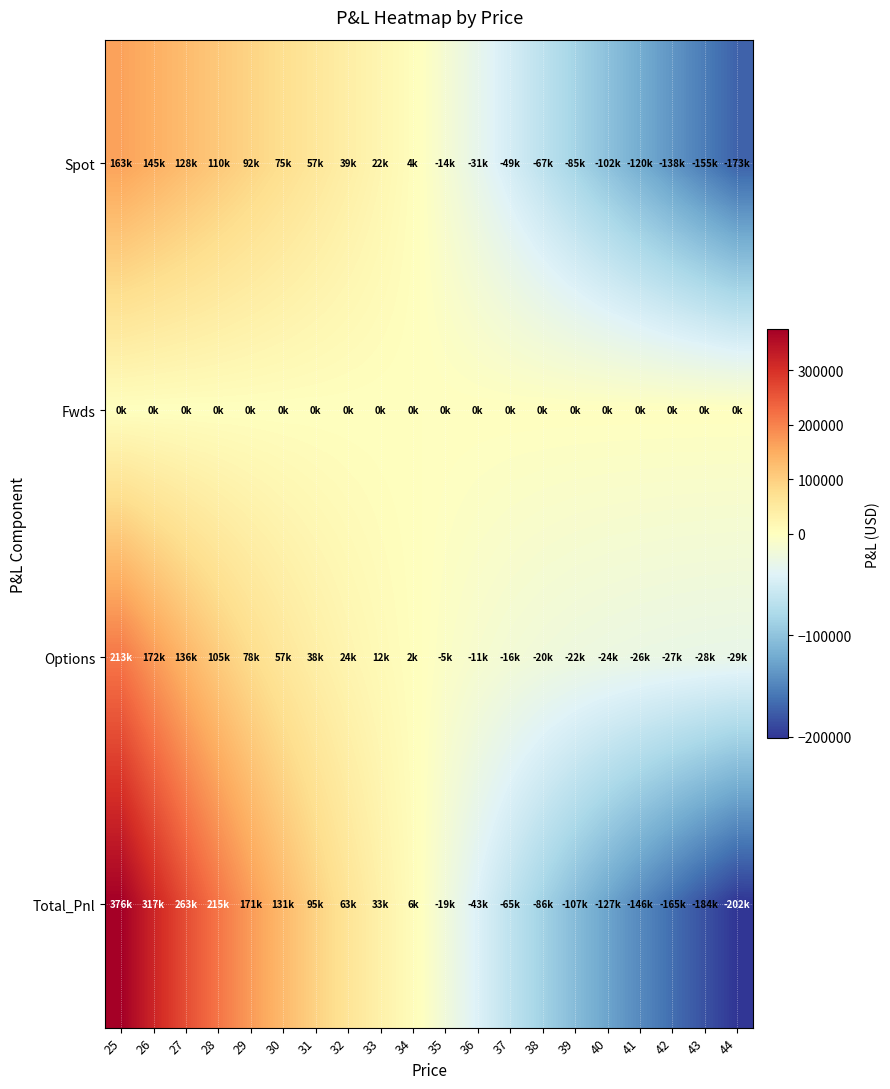

How many data points does each series have?

20